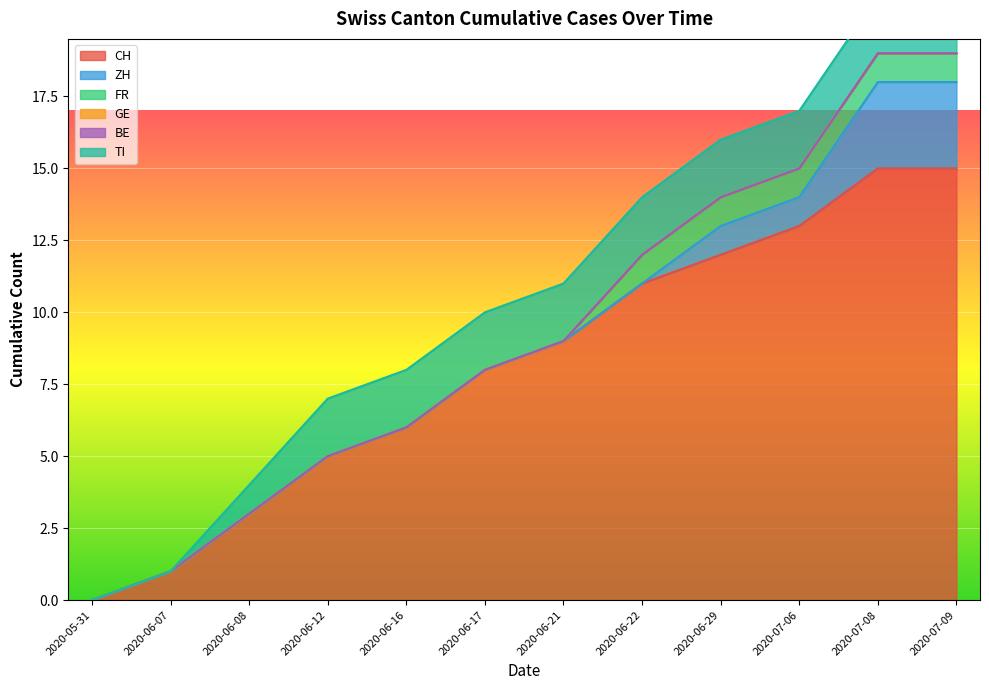

List the labels in order of CH value, smallest first.

0, 1, 2, 3, 4, 5, 6, 7, 8, 9, 10, 11